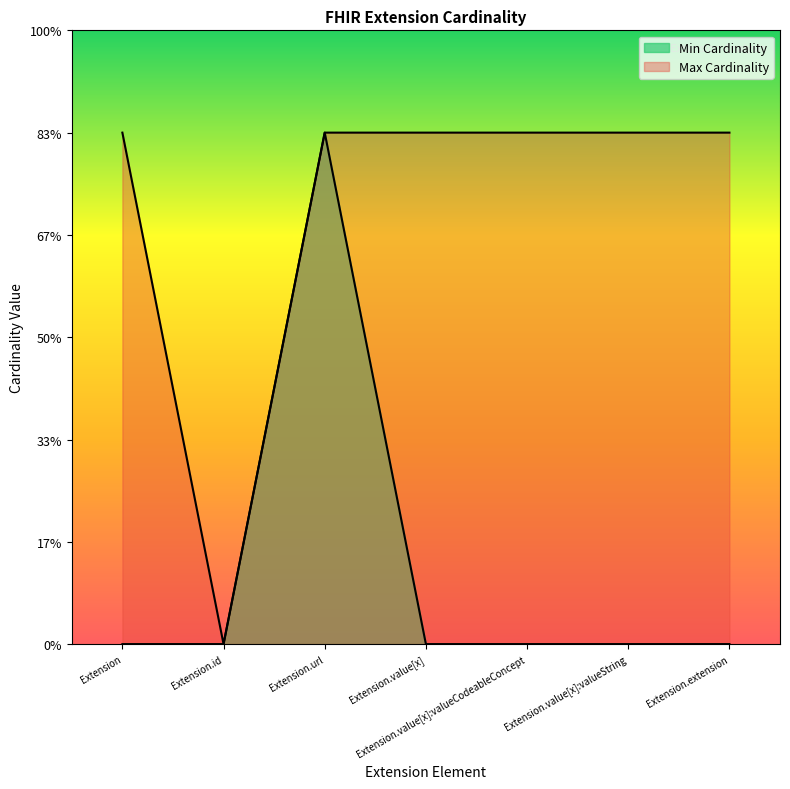

Reading left to right, list all the values displayed in this chart.

Min Cardinality: 0	0	1	0	0	0	0
Max Cardinality: 1	0	1	1	1	1	1